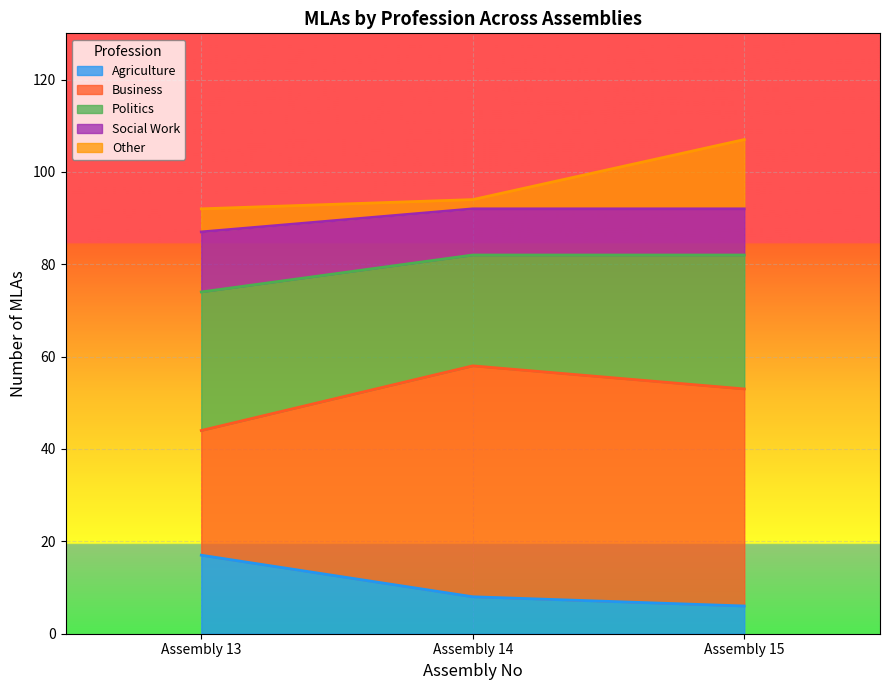

The Agriculture series shows 6 at Assembly 15. True or false?

True